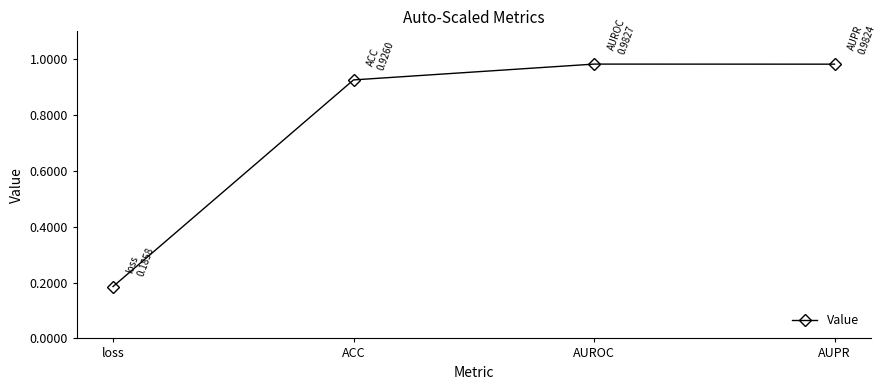

At which label is the value closest to 0?

loss